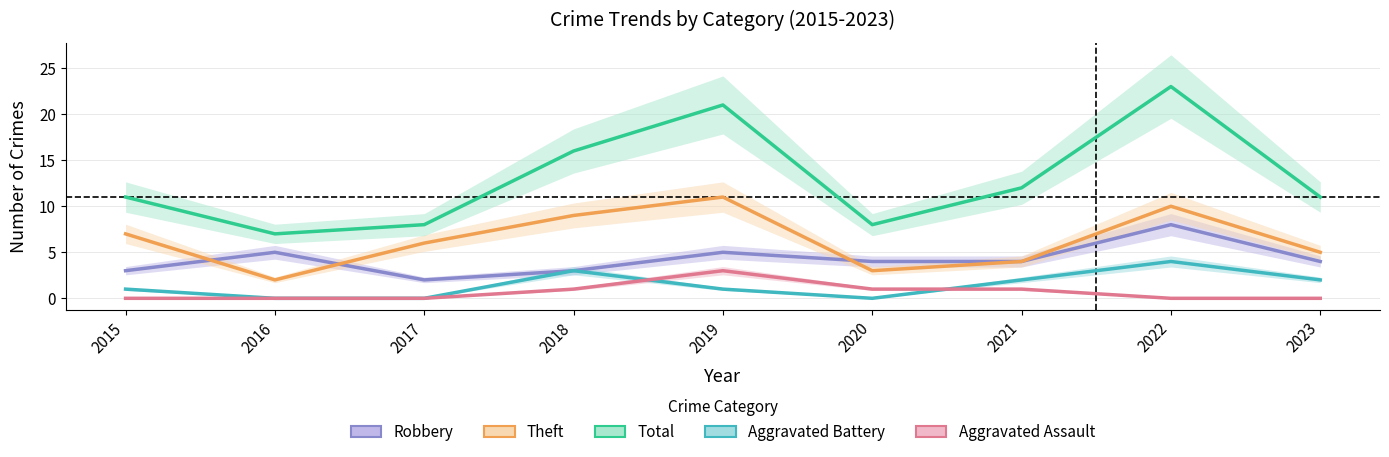

What is the sum of the Theft values at 2018 and 2017?

15